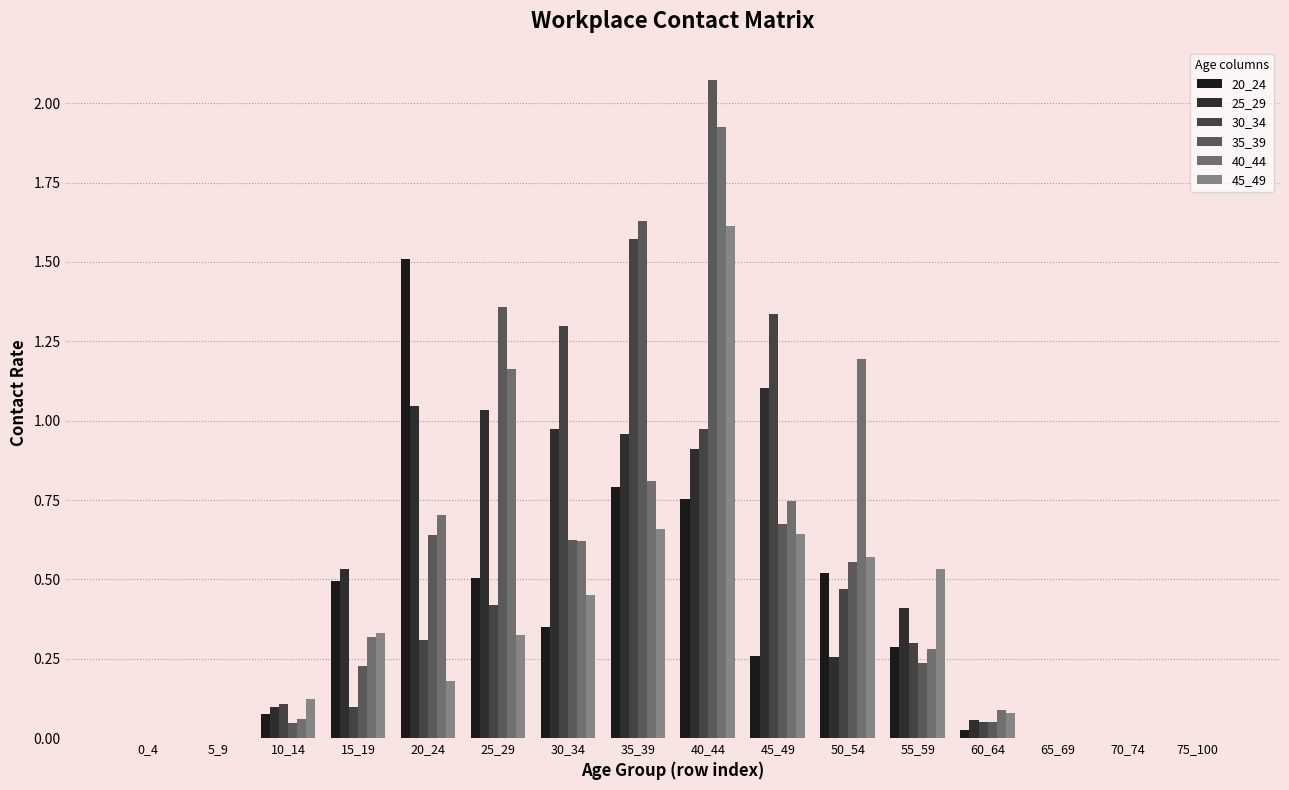

What is the difference between the maximum and second lowest values in the 35_39 series?

2.1